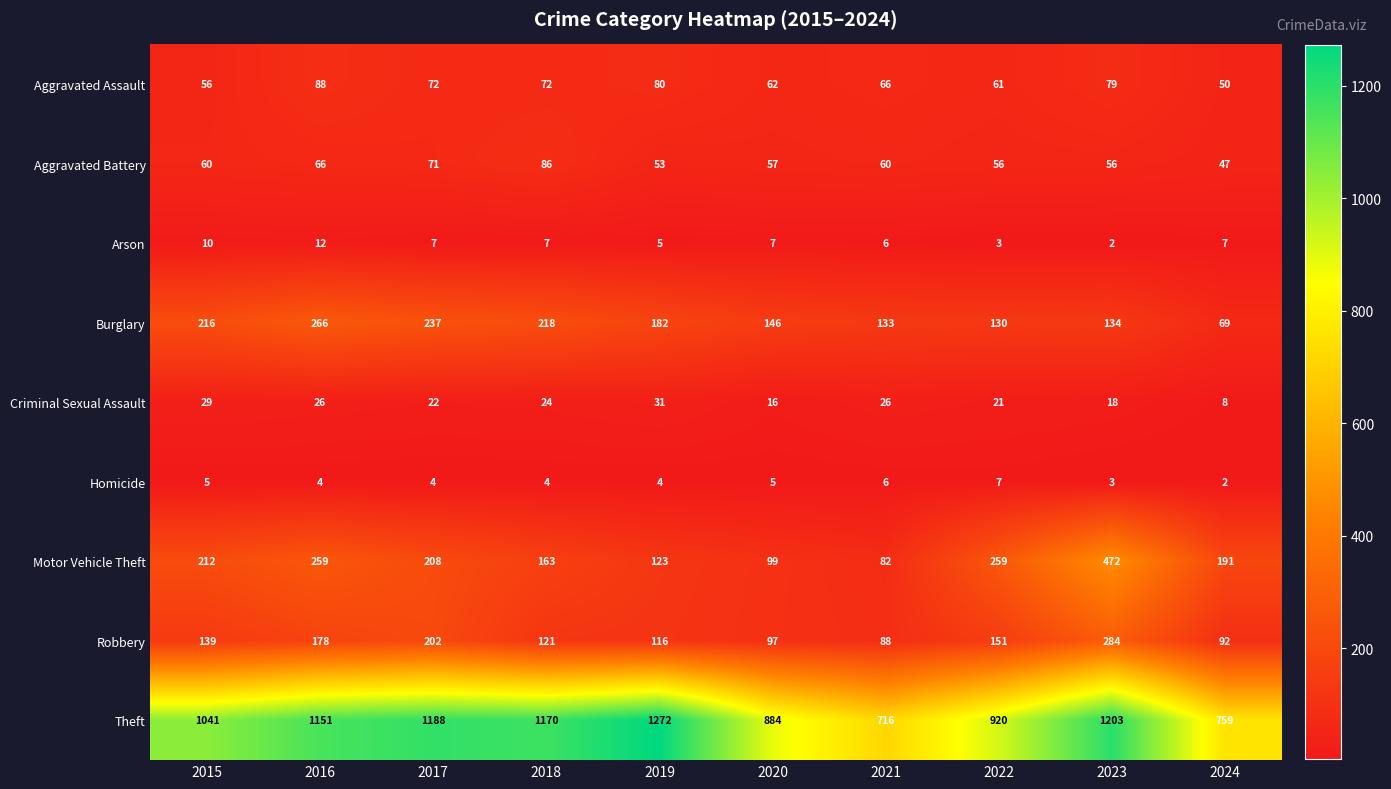

What is the spread (max minus min) of values at 2022?

917